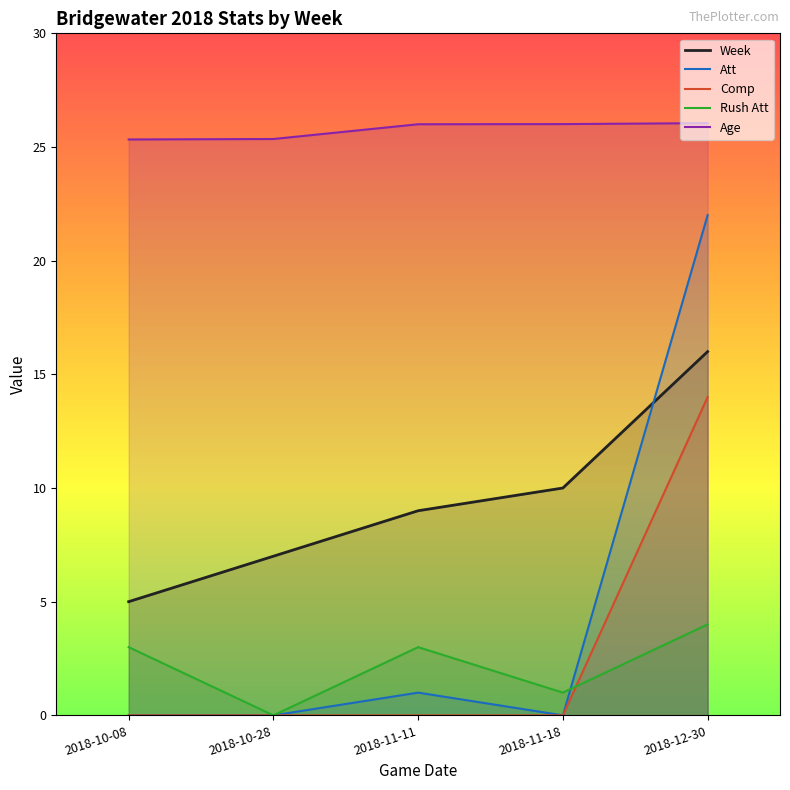

Is it true that Comp equals 21.3 at 2018-12-30?

False